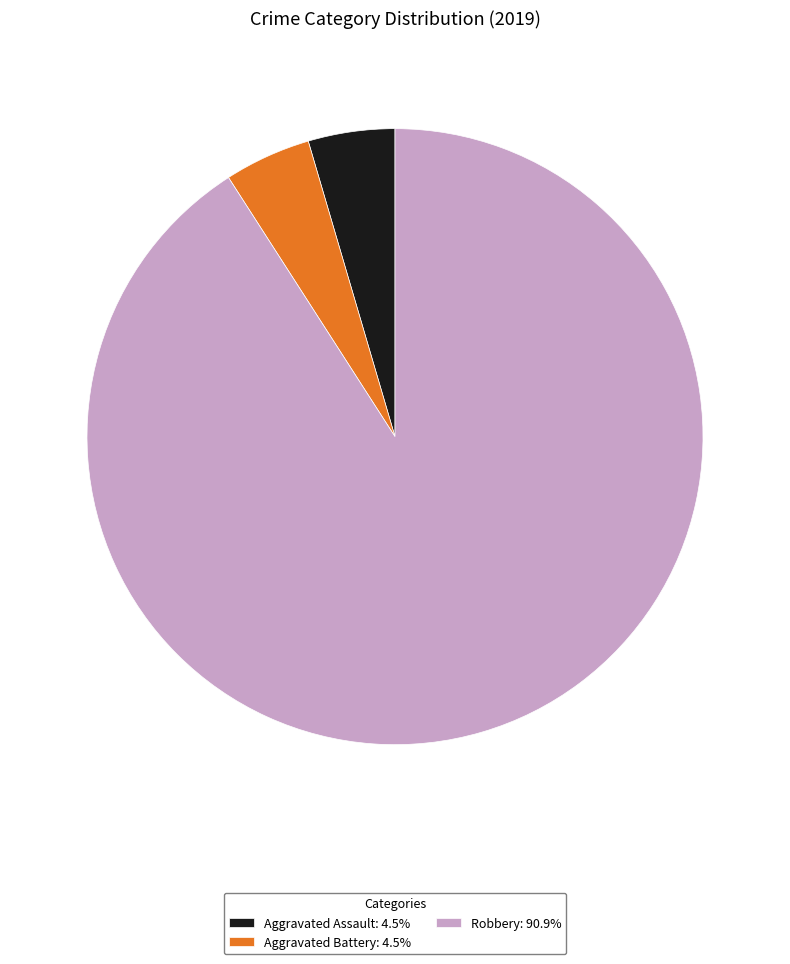

Does Robbery account for over 50% of the chart?

Yes